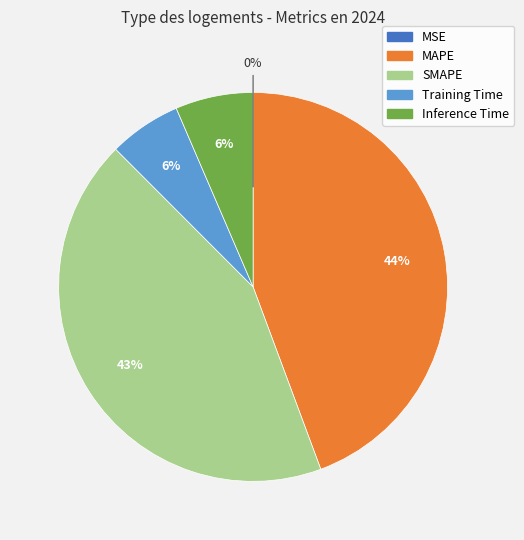

To the nearest percent, what portion does Inference Time represent?

6%